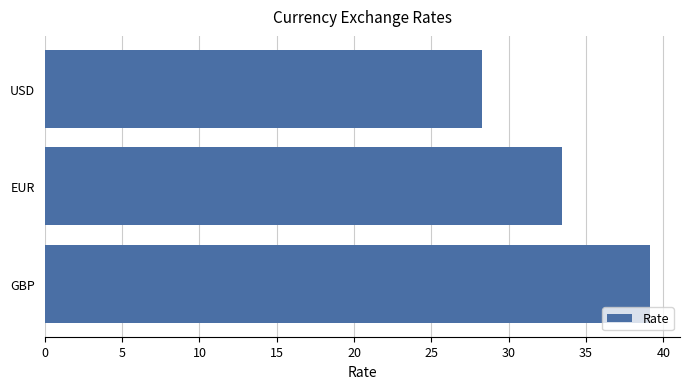

Where is the data nearest to the value 33?

EUR